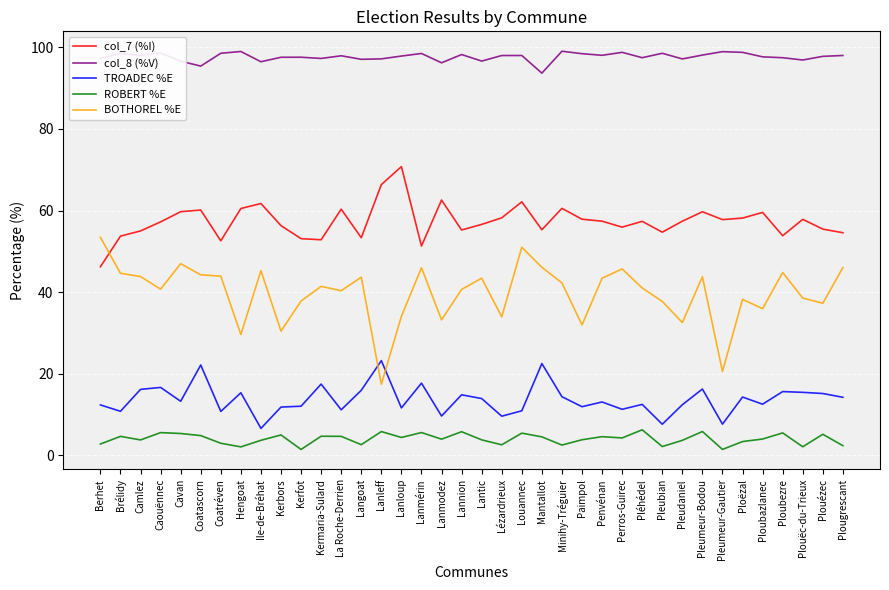

What is the difference between the ROBERT %E values at Hengoat and Mantallot?

2.5